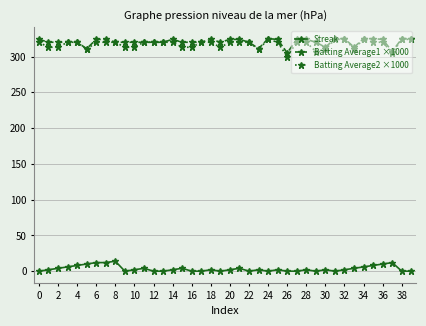

True or false: Streak has more than 2 interior local peaks.

True